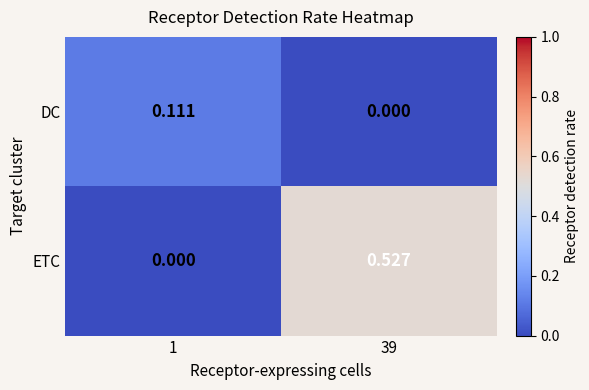

Between 1 and 39, which series saw the biggest shift?

ETC